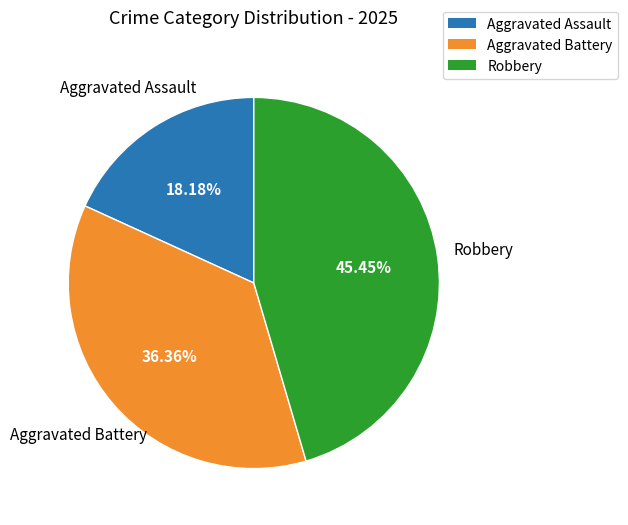

Between Aggravated Assault and Aggravated Battery, which is larger?

Aggravated Battery